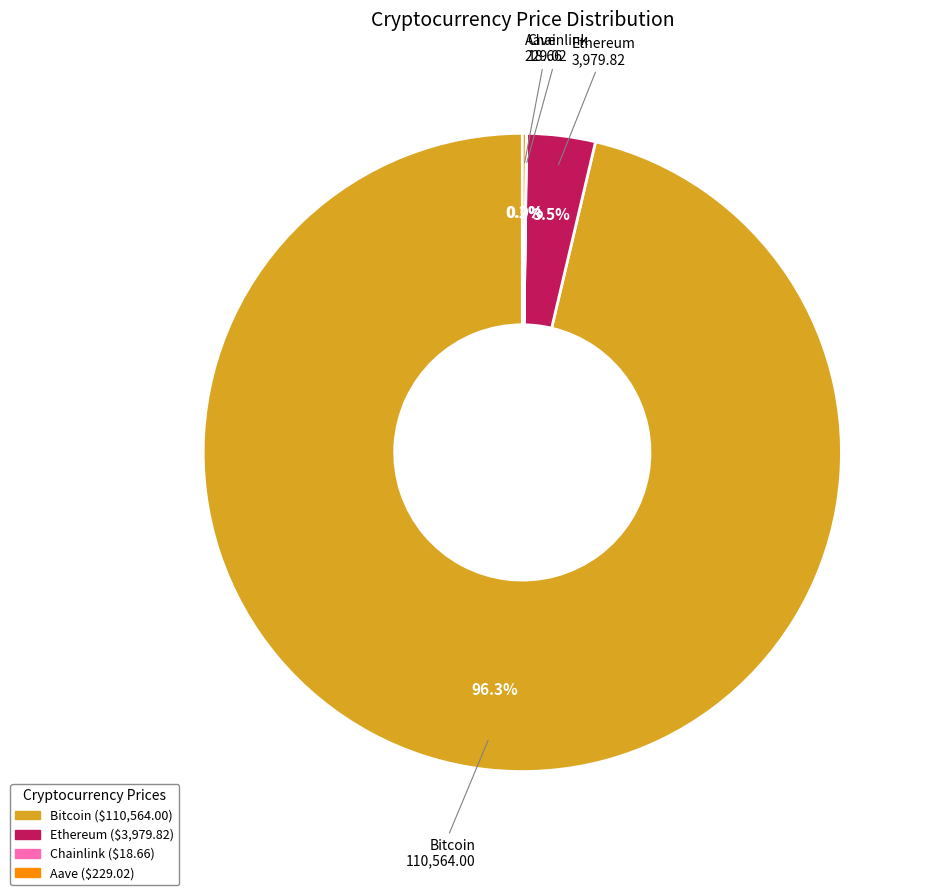

Which slice represents more than half of the pie?

Bitcoin